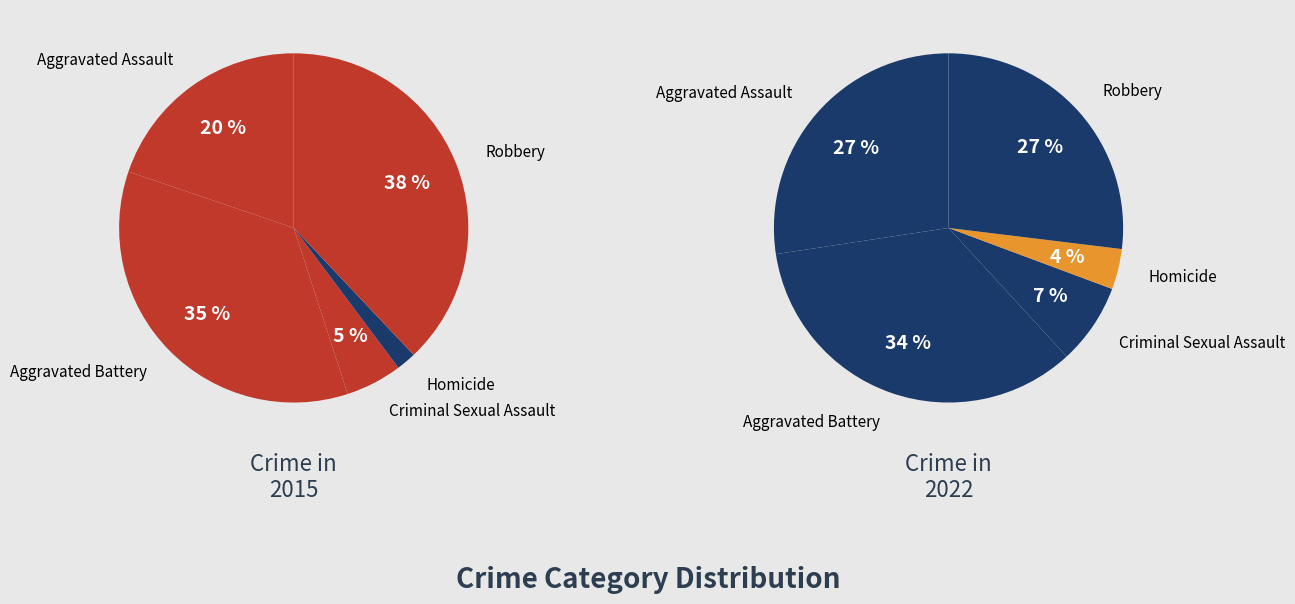

Count the number of slices in the pie.

5